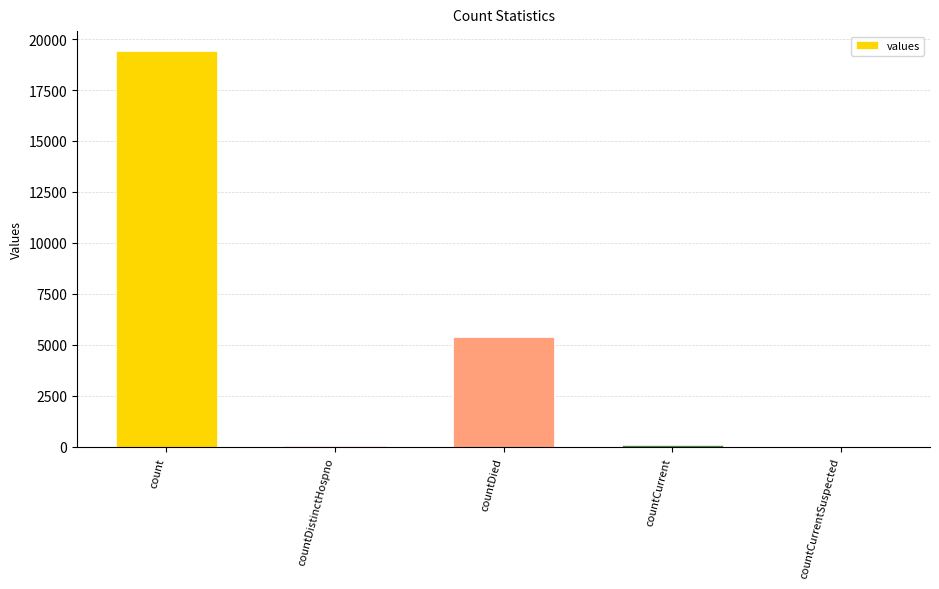

What is the change in value from countDistinctHospno to countDied?

+5319